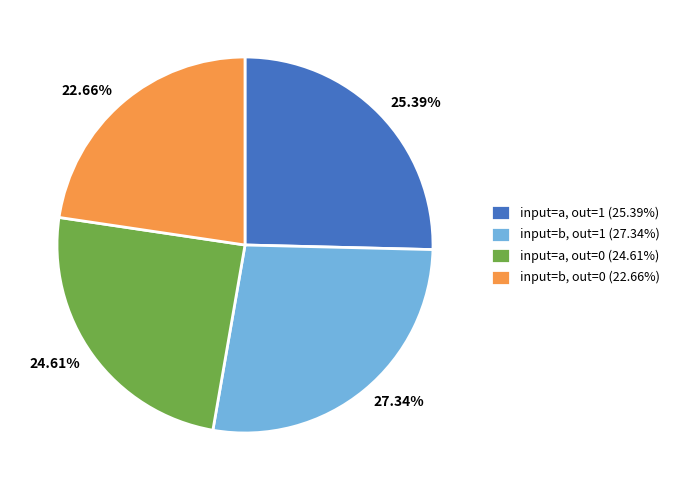

Do 22.66% and 25.39% together represent more than half of the pie?

No